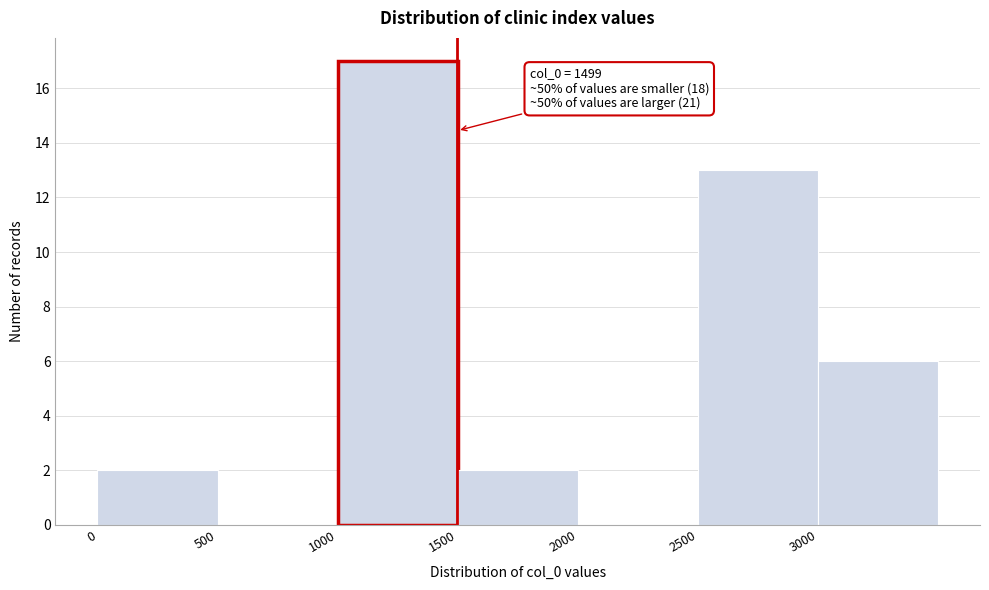

Over which range of the x-axis is the bar tallest?

1000 to 1500